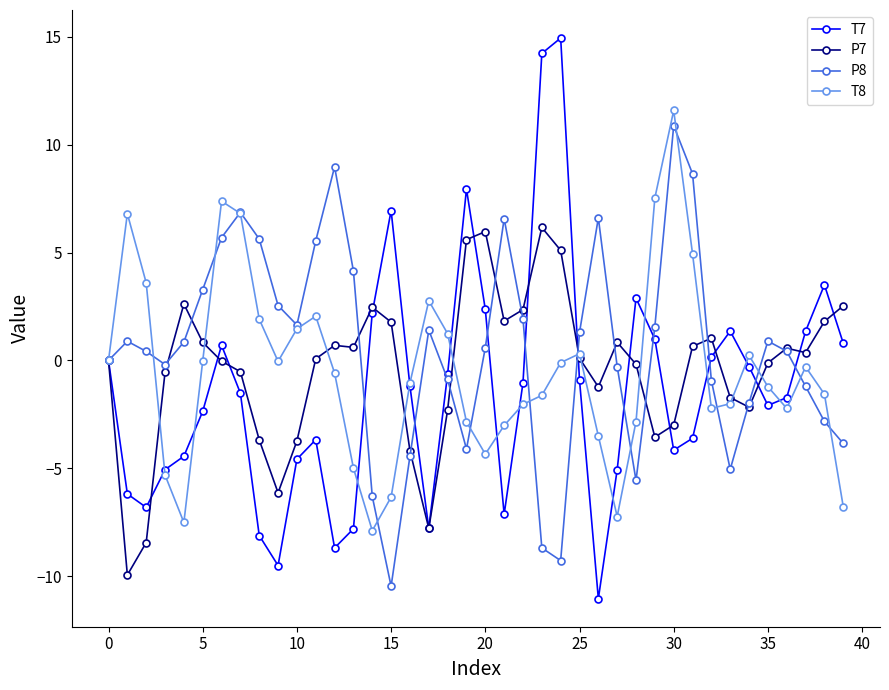

What is the minimum value for P7?

-9.9